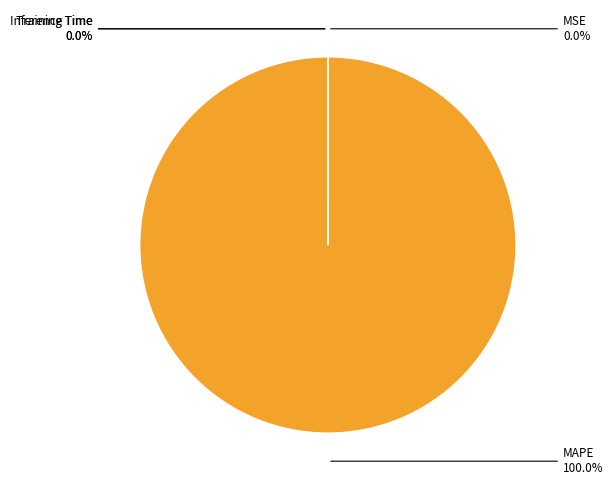

Is there a majority slice in this chart?

Yes